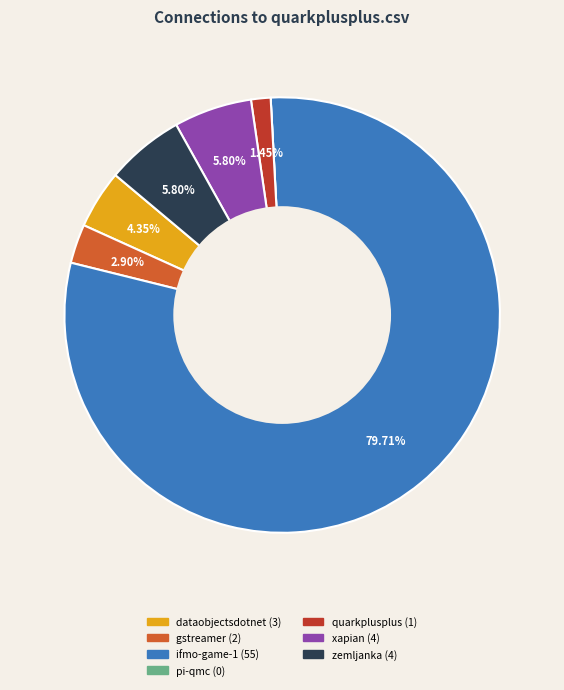

Is there a majority slice in this chart?

Yes